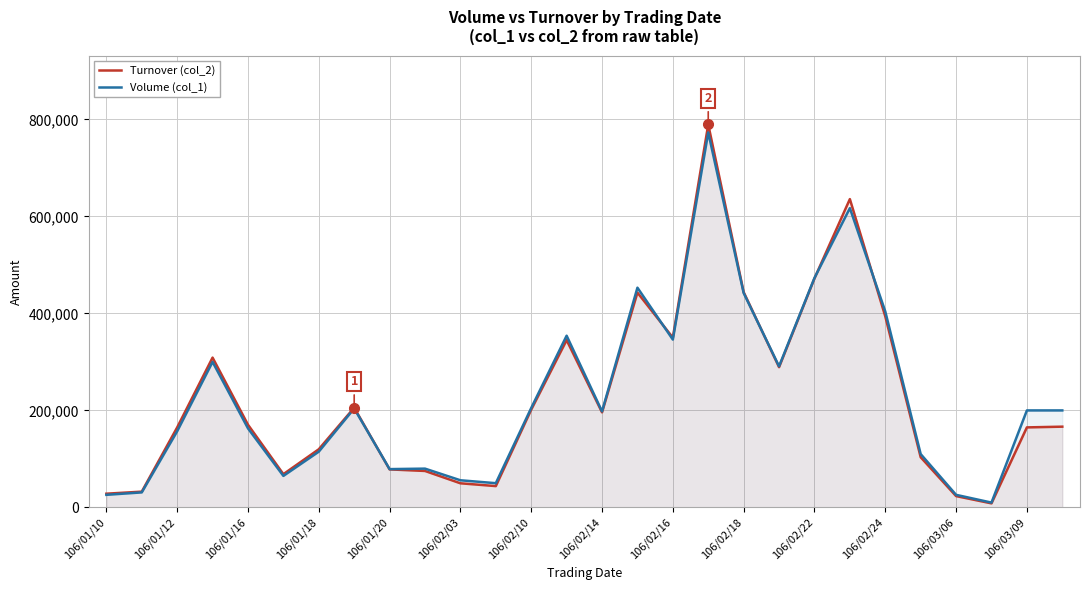

At how many categories does at least one series exceed 266458?

10